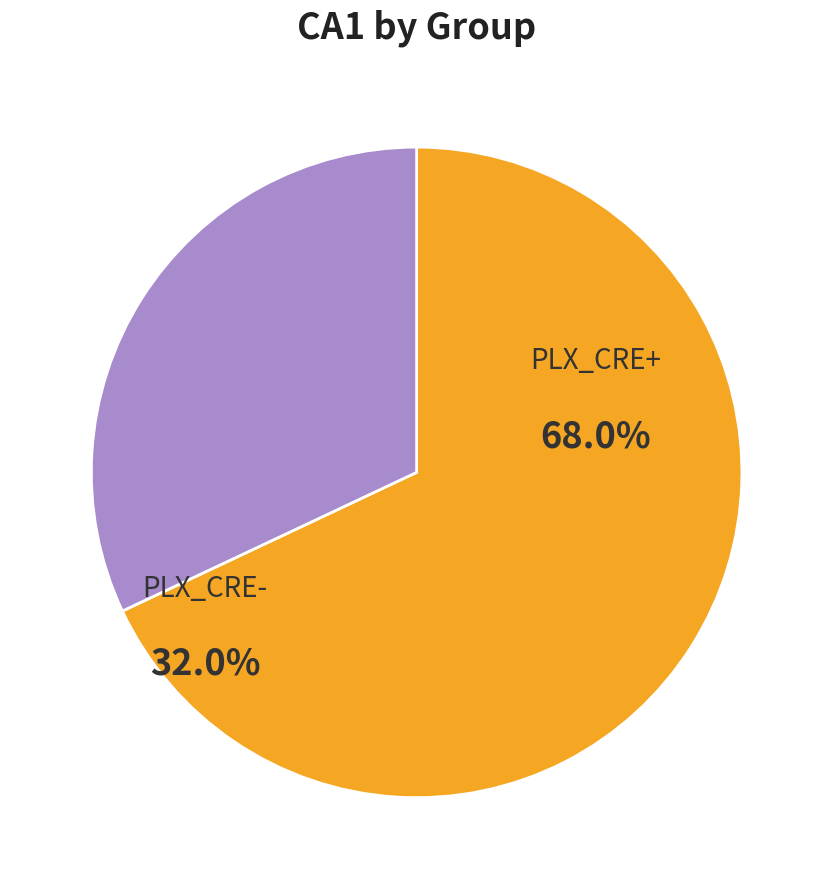

What percentage is the PLX_CRE- slice, to the nearest percent?

32%